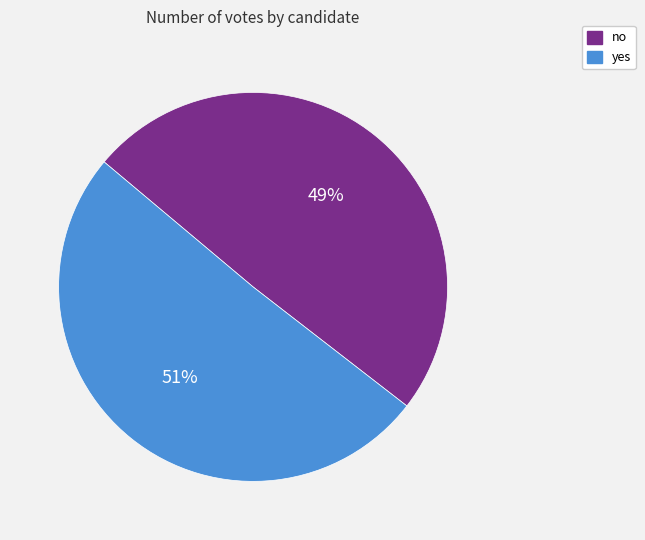

What is the ratio of the value at no to the value at yes?

1.0